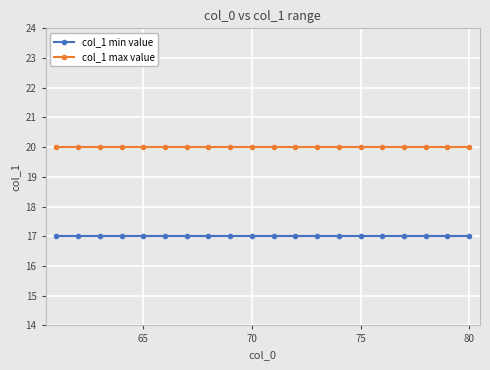

Which series has the largest total across all categories?

col_1 max value